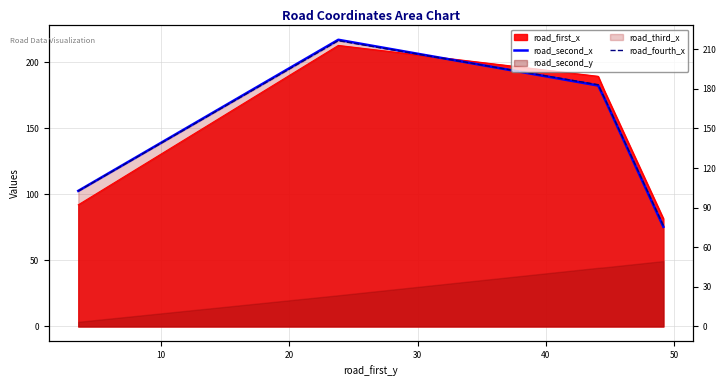

How many times do road_second_x and road_fourth_x cross each other?

1